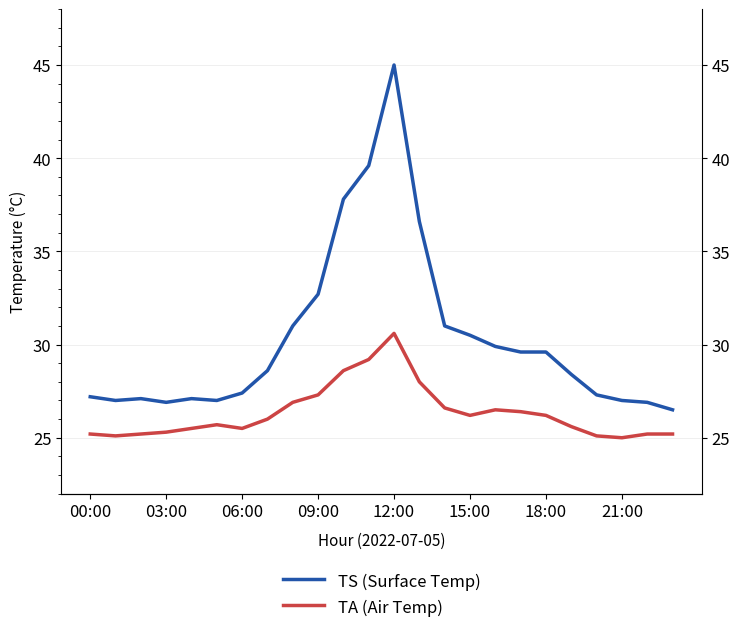

Which label corresponds to the largest value in the chart?

12:00